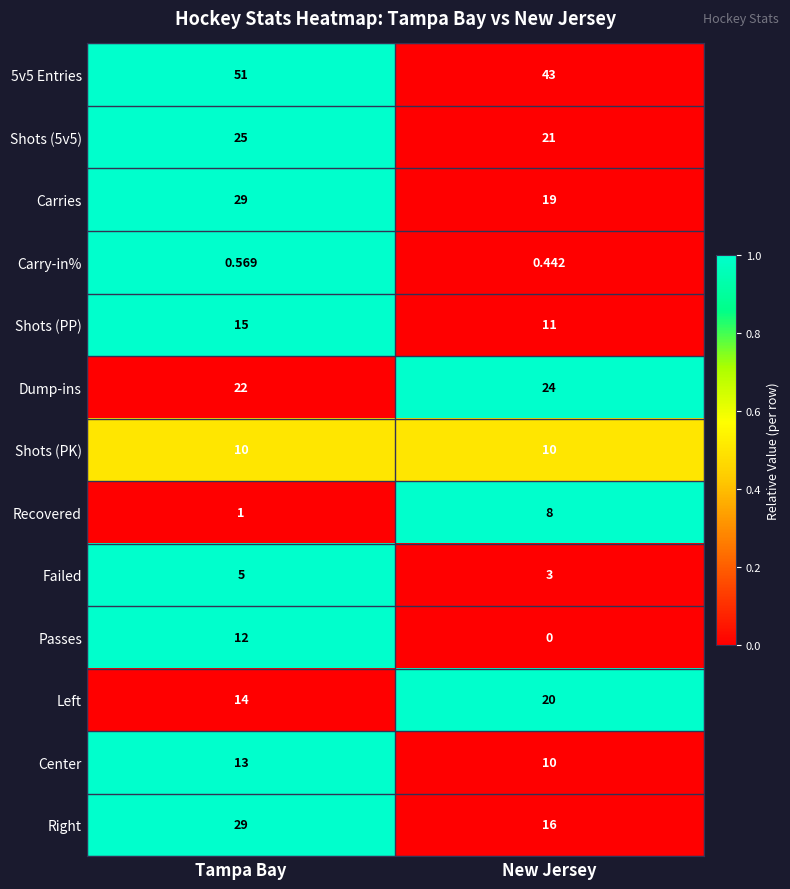

What is the total value across all series at Tampa Bay?

226.6